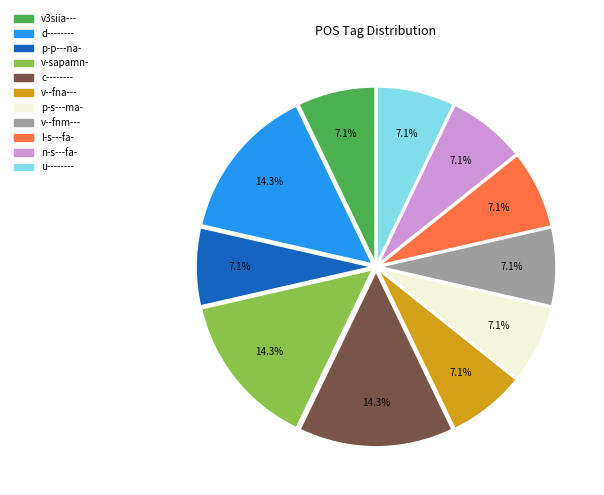

Combined, do c-------- and d-------- account for over 50%?

No